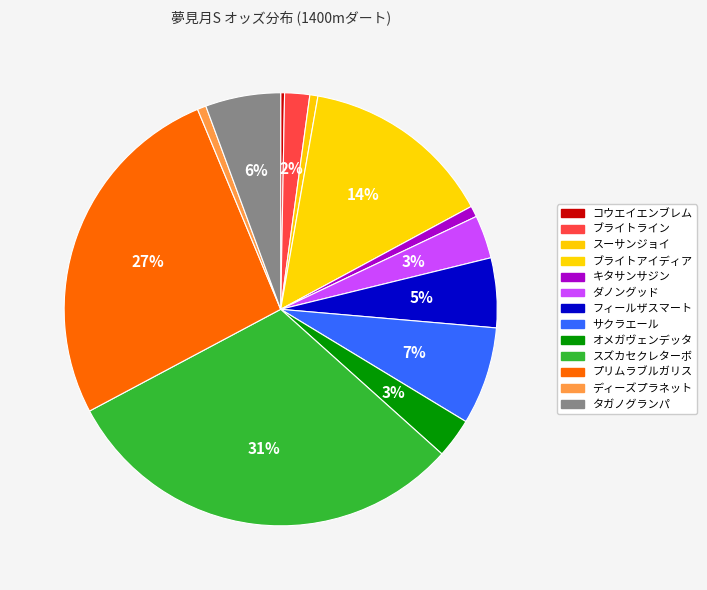

What is the smallest slice in the pie chart?

コウエイエンブレム